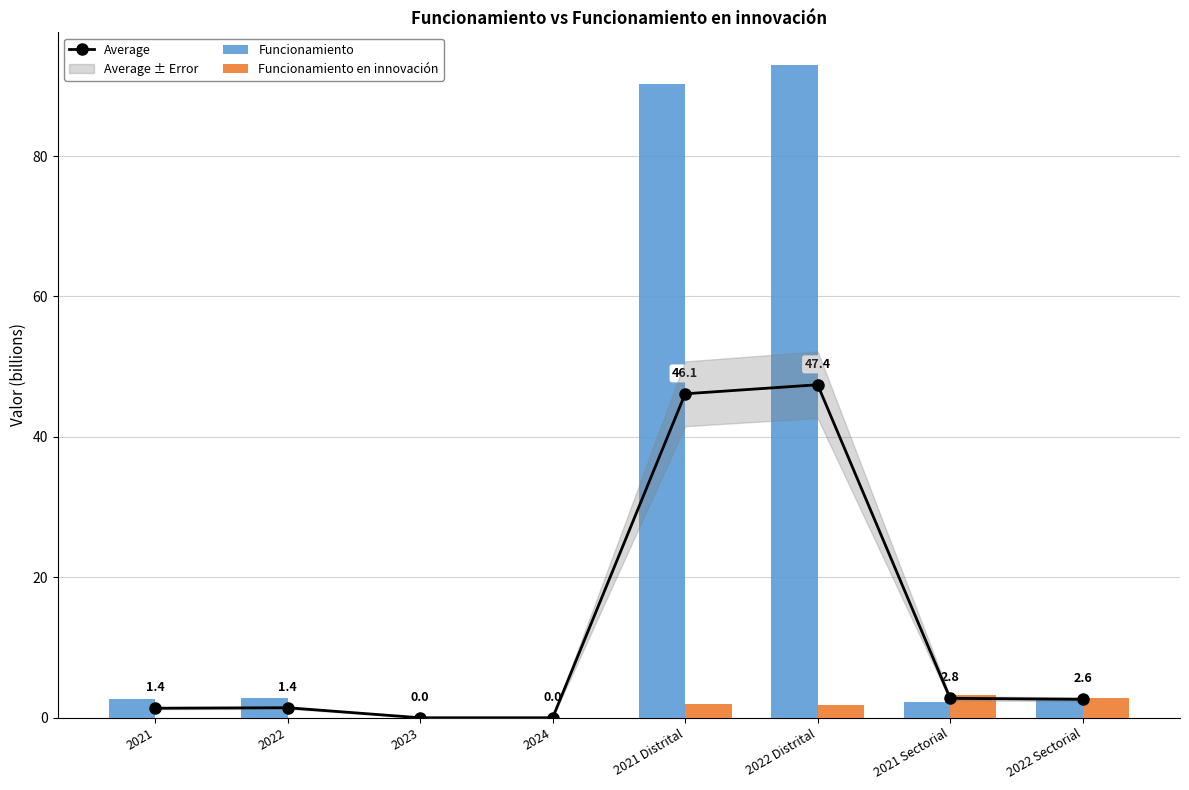

Rank the series by their maximum value, from highest to lowest.

Funcionamiento, Average, Funcionamiento en innovación